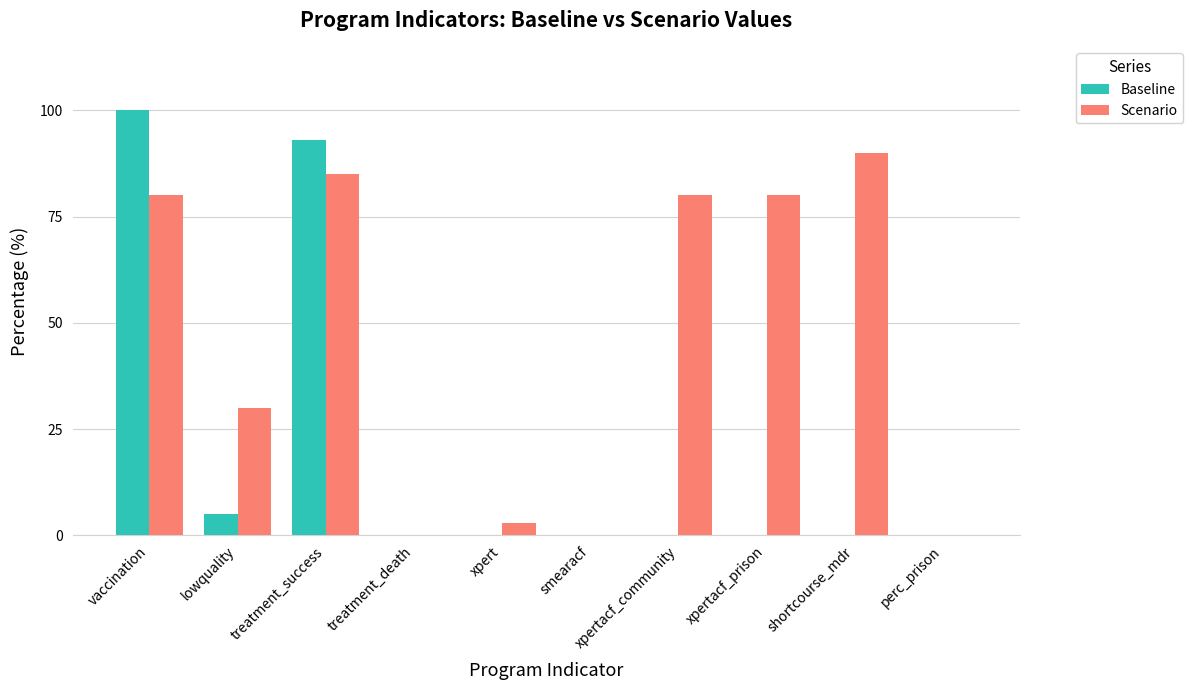

What is the greatest value displayed?

100.0